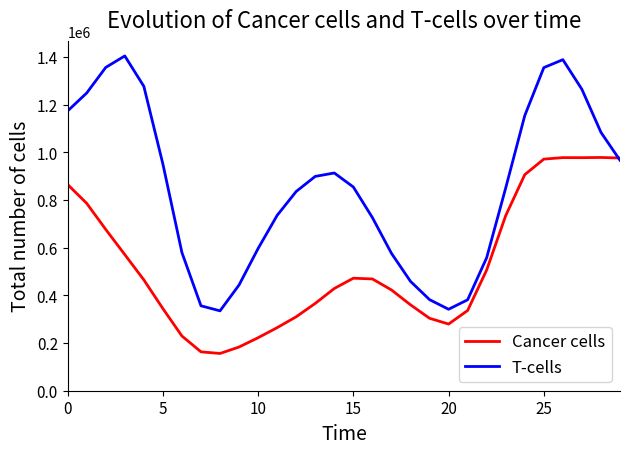

At how many categories does at least one series exceed 765024?

17